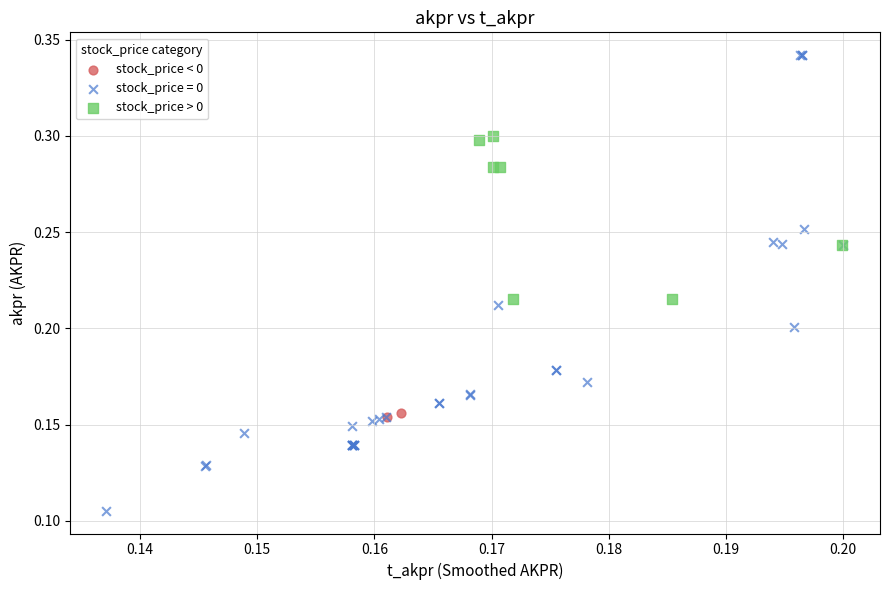

What are all the series names shown in the legend?

stock_price < 0, stock_price = 0, stock_price > 0